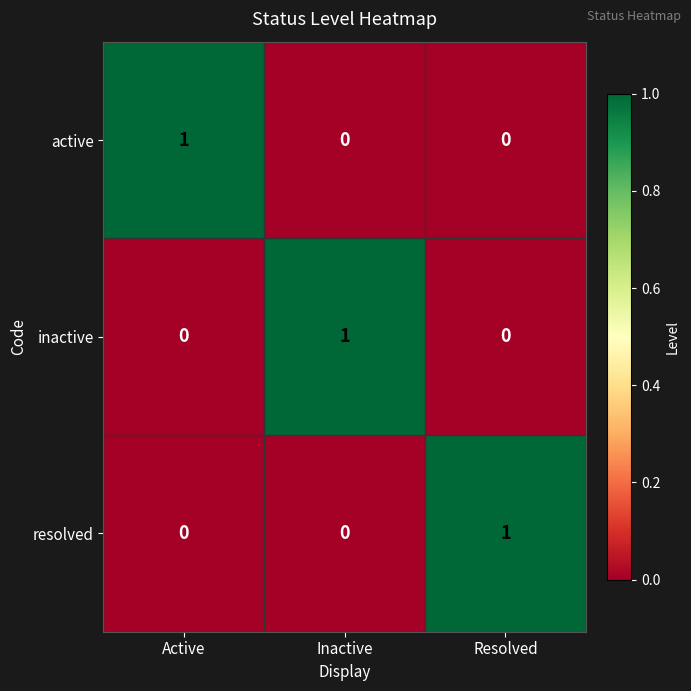

The value of active at Resolved is 0. True or false?

True